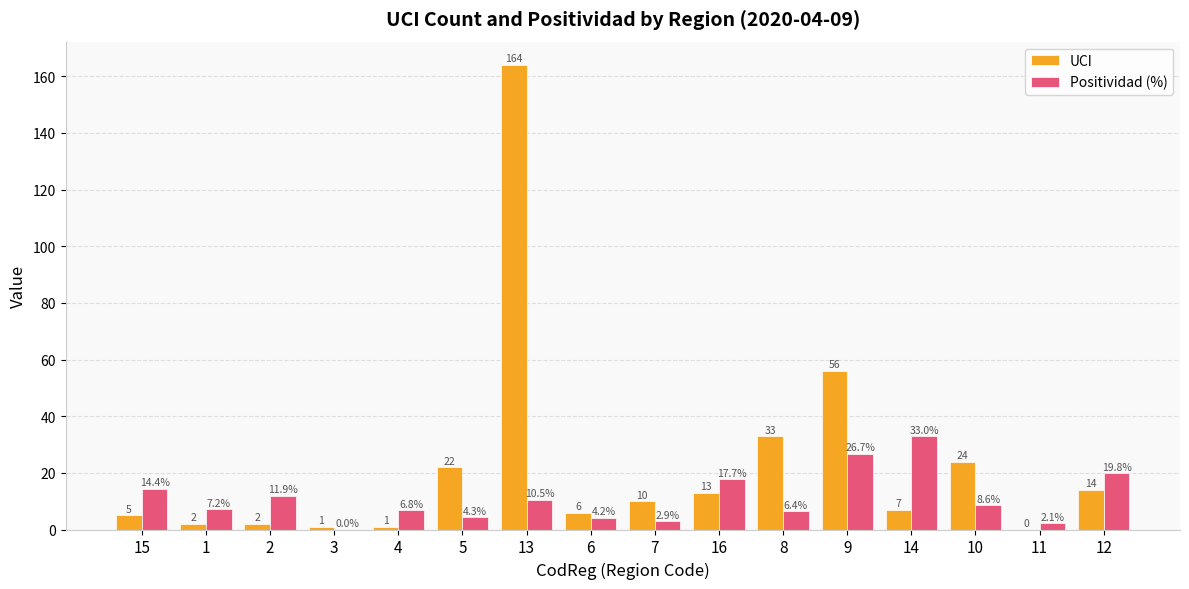

Is it true that UCI equals 100.2 at 13?

False